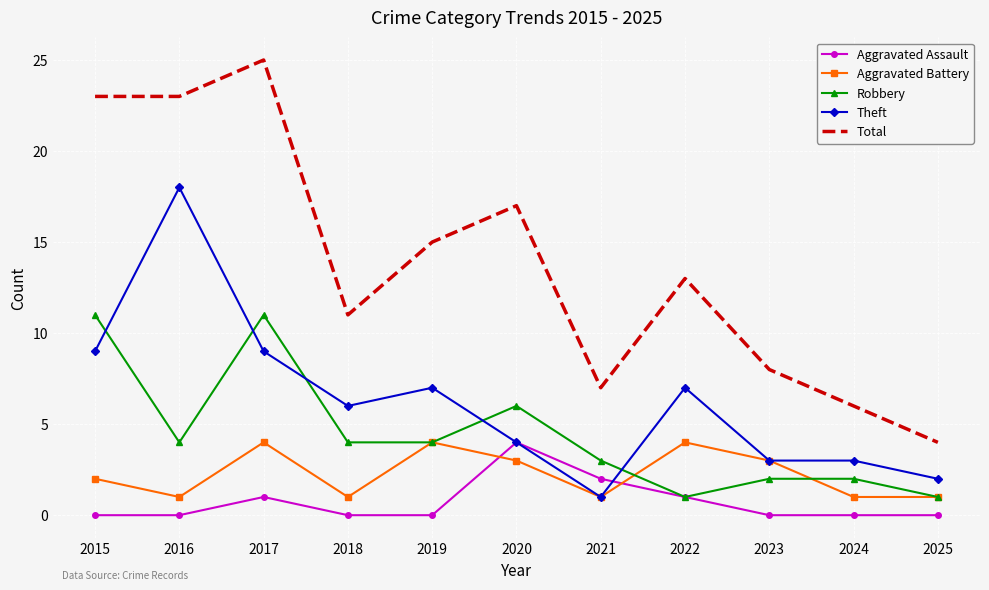

How many values in the Total series are below 13?

5